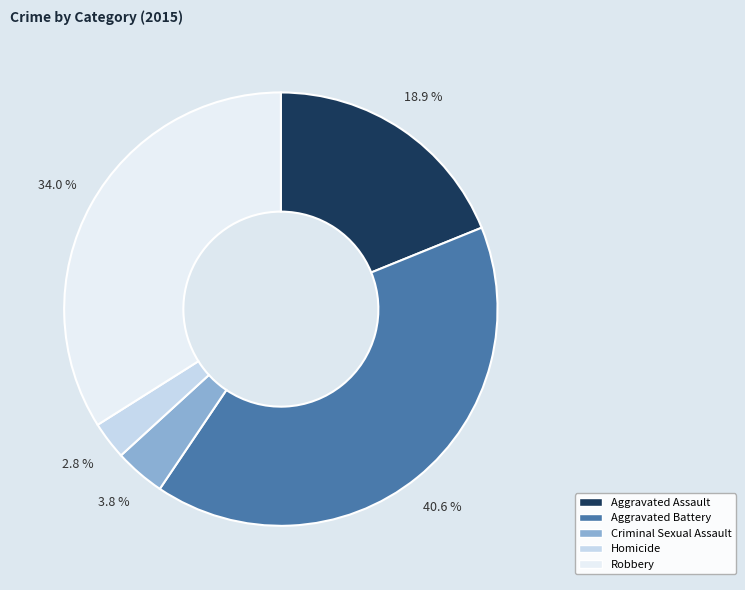

How many segments does this pie chart have?

5